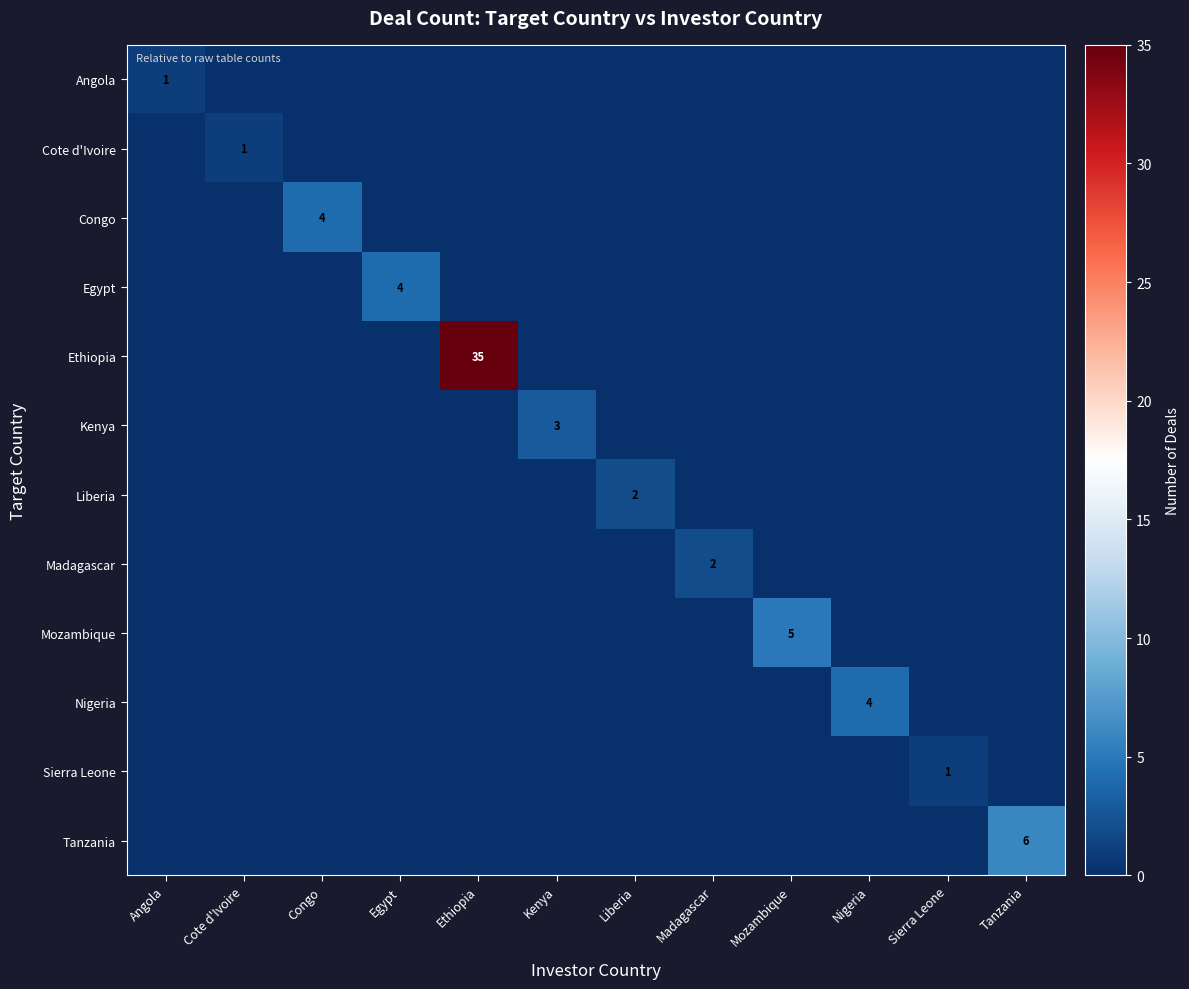

Count the Madagascar values in the range 0 to 1.

11